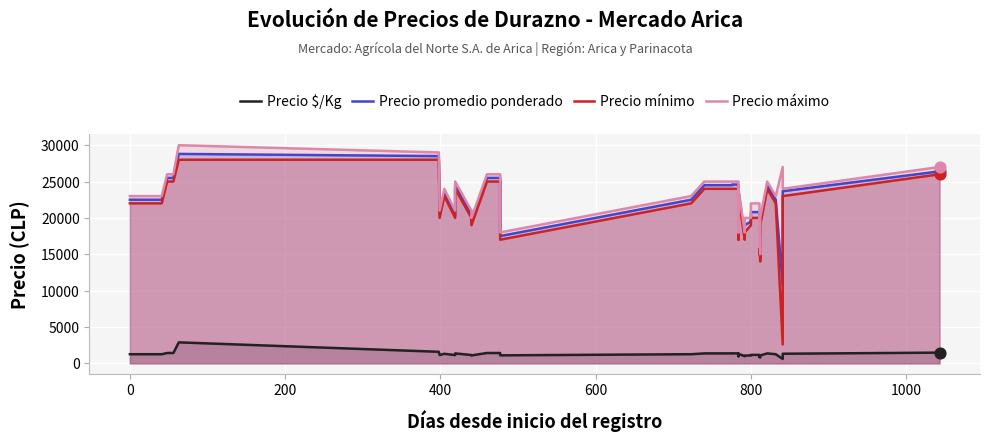

Which series has the largest total across all categories?

Precio máximo